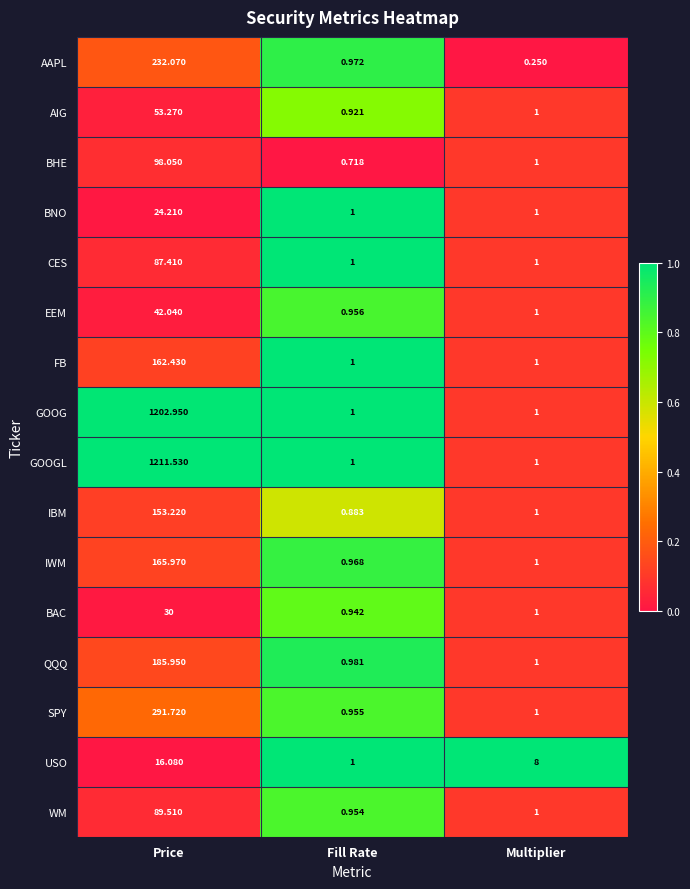

Where is IBM nearest to the value 77?

Multiplier